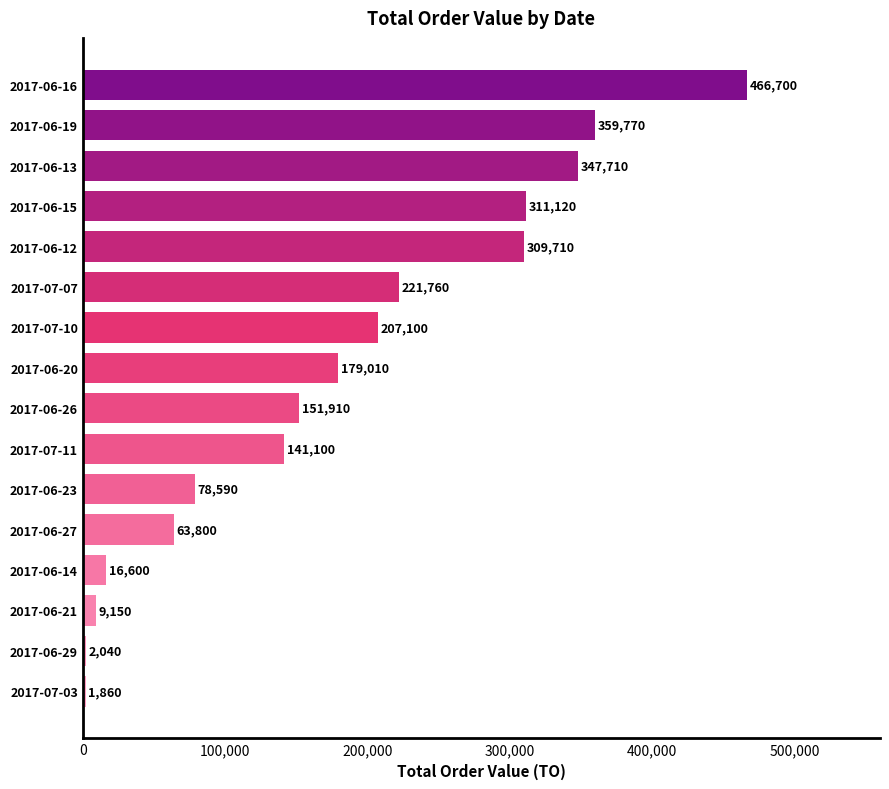

Rank the categories by value from highest to lowest.

2017-06-16, 2017-06-19, 2017-06-13, 2017-06-15, 2017-06-12, 2017-07-07, 2017-07-10, 2017-06-20, 2017-06-26, 2017-07-11, 2017-06-23, 2017-06-27, 2017-06-14, 2017-06-21, 2017-06-29, 2017-07-03